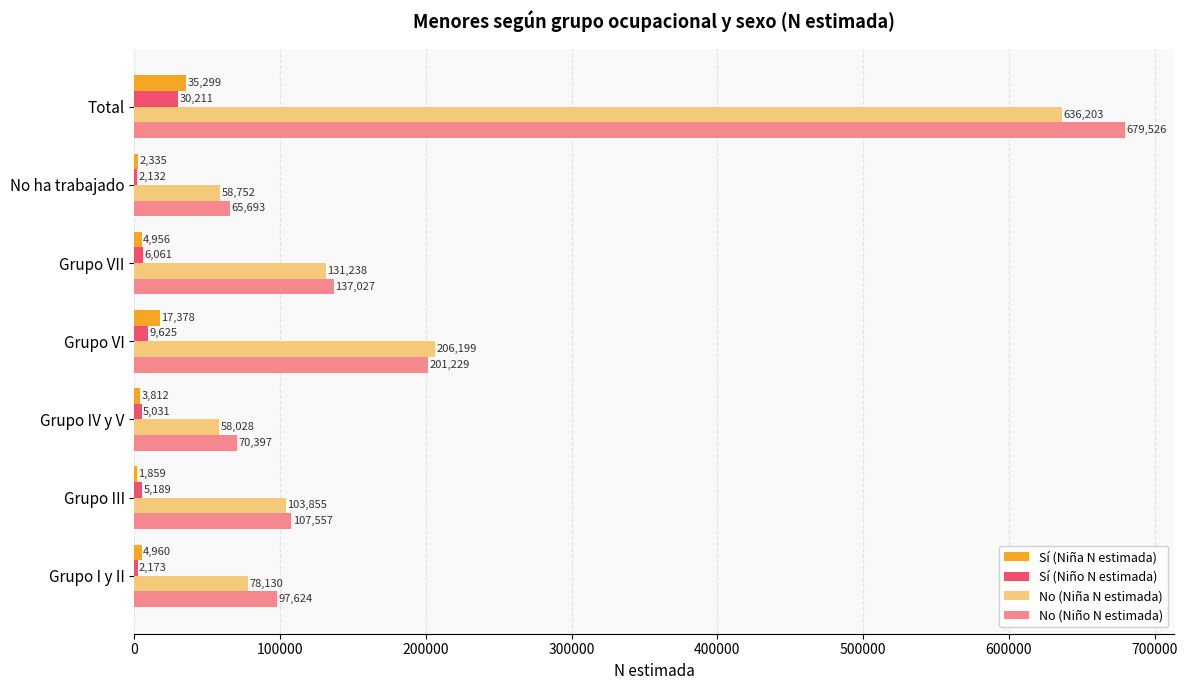

How many categories are shown in the chart?

7